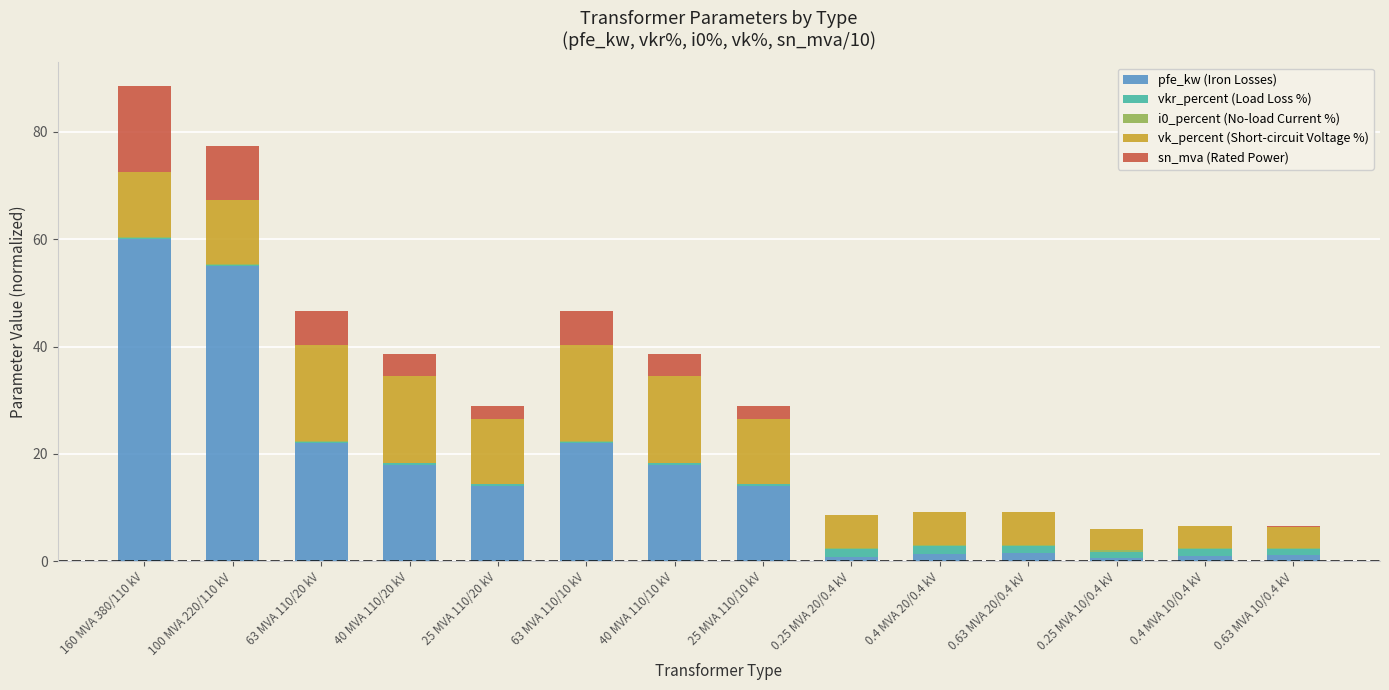

At which category is the sum across all series the highest?

160 MVA 380/110 kV